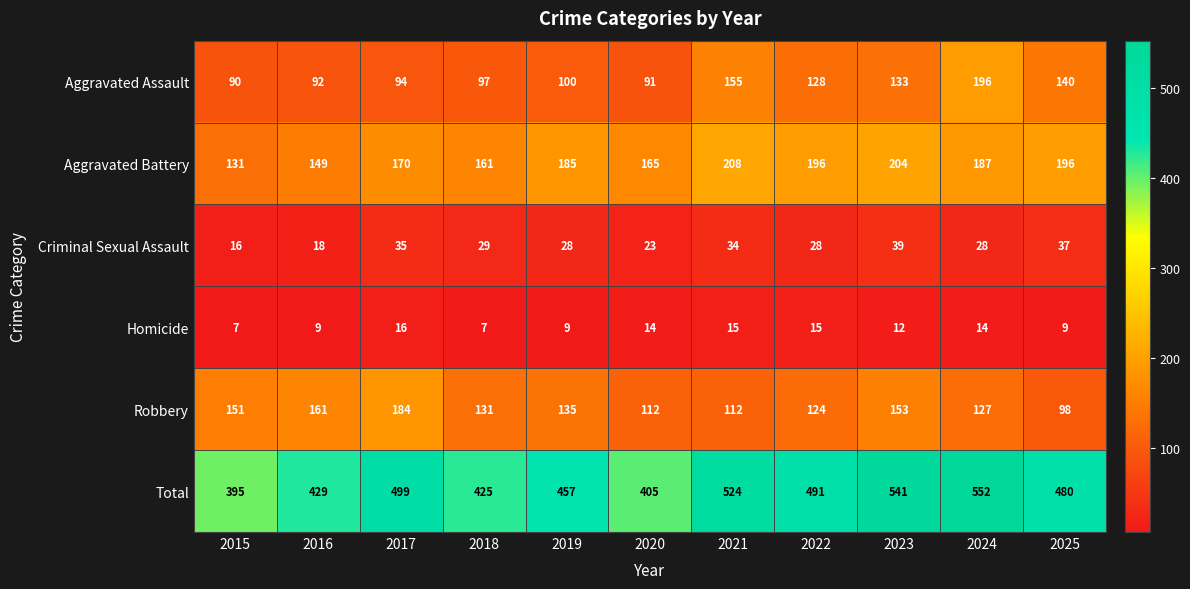

At which category does the chart reach its peak across all series?

2024